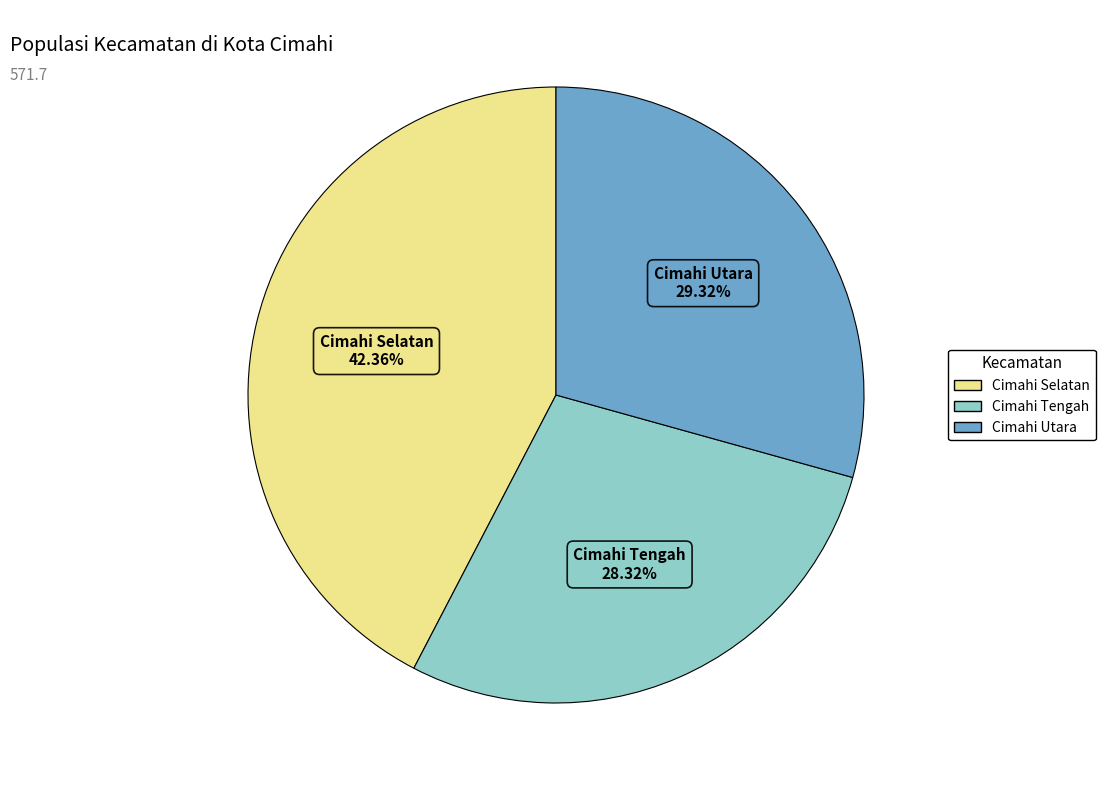

Rank the categories by value from lowest to highest.

Cimahi Tengah, Cimahi Utara, Cimahi Selatan